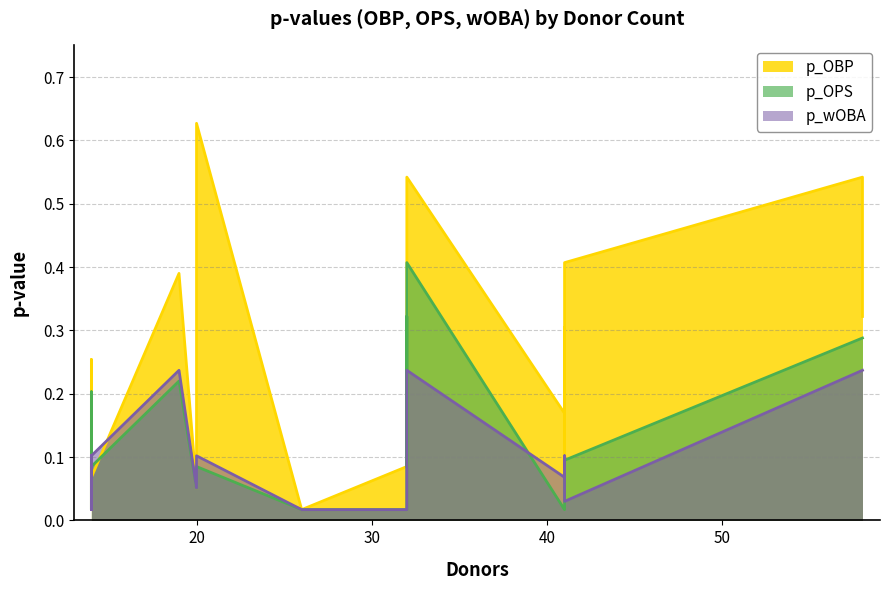

Between 14 and 19, which series saw the biggest shift?

p_OBP